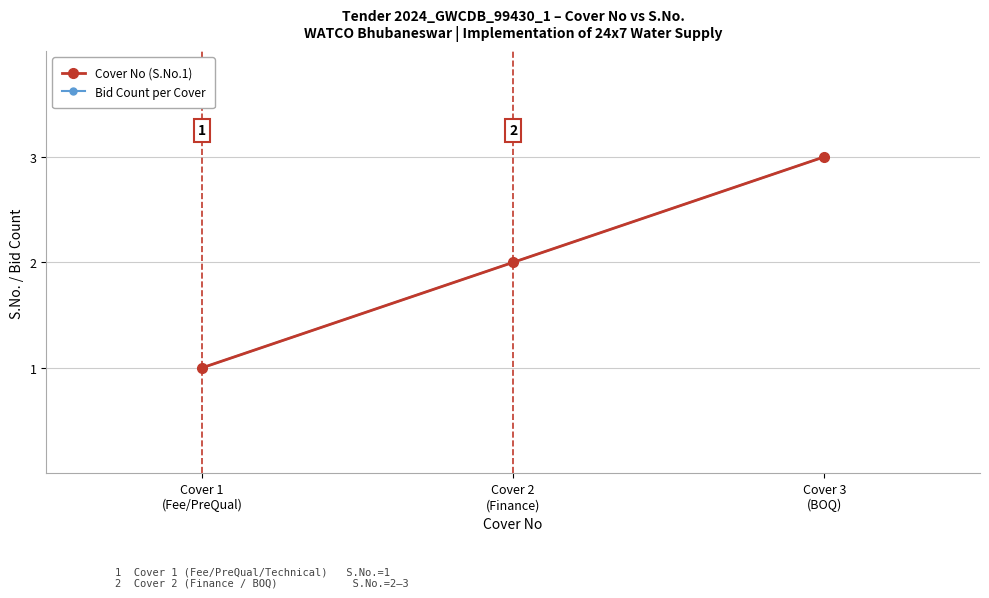

What is the approximate value of Bid Count per Cover at Cover 1
(Fee/PreQual)?

1